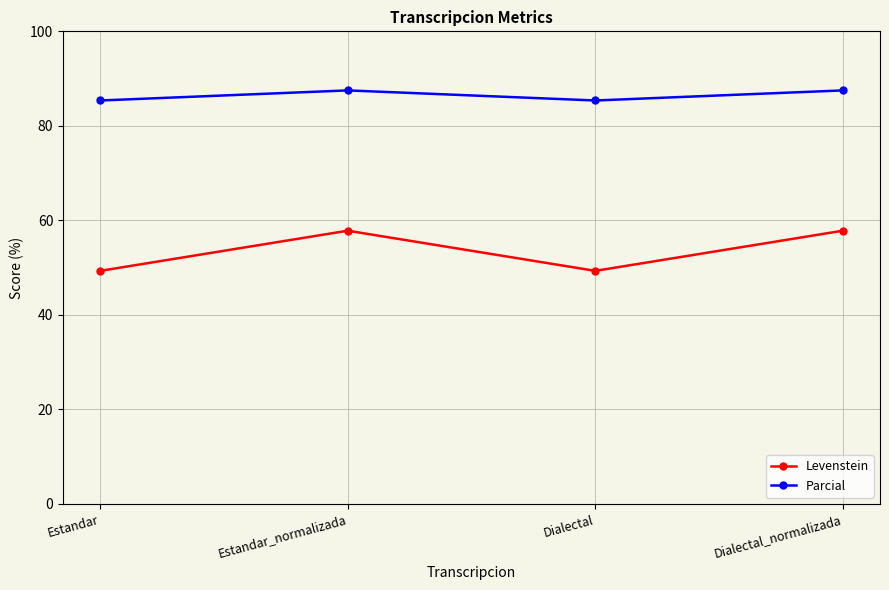

At which label does Parcial first exceed 87?

Estandar_normalizada